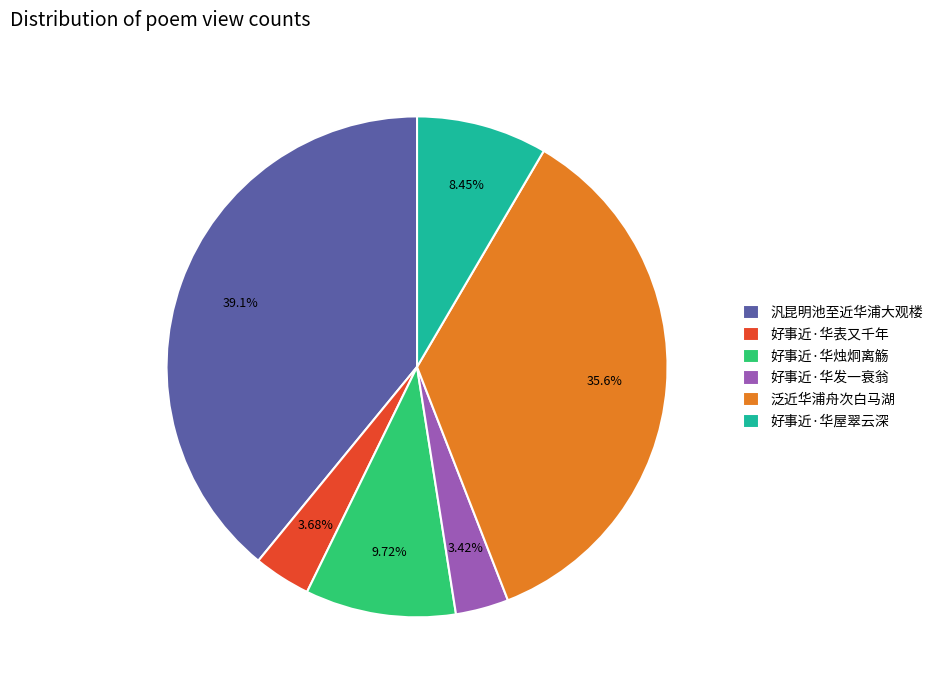

To the nearest percent, what is the combined percentage of 好事近·华屋翠云深 and 好事近·华发一衰翁?

12%